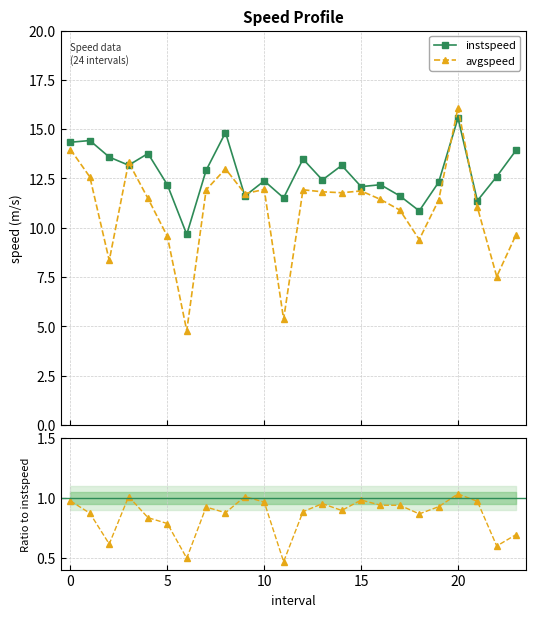

Which category has the lowest value in the avgspeed / instspeed series?

11